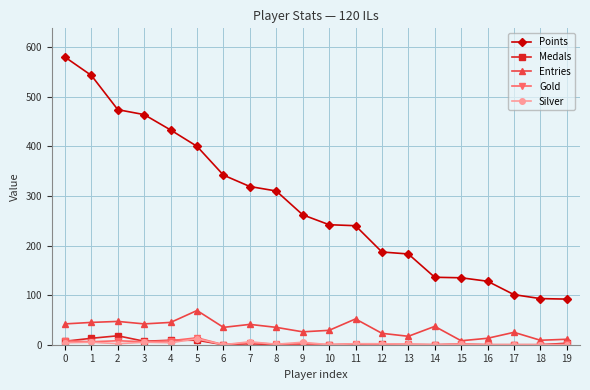

Is the value of Medals at 10 greater than the value of Entries at 4?

No